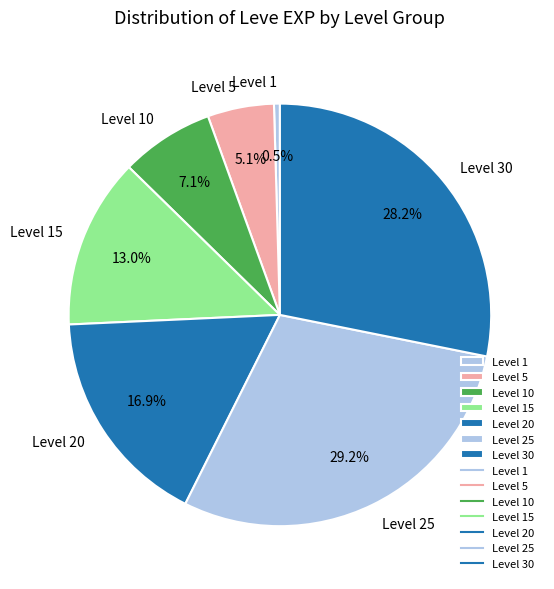

What is the smallest slice in the pie chart?

Level 1